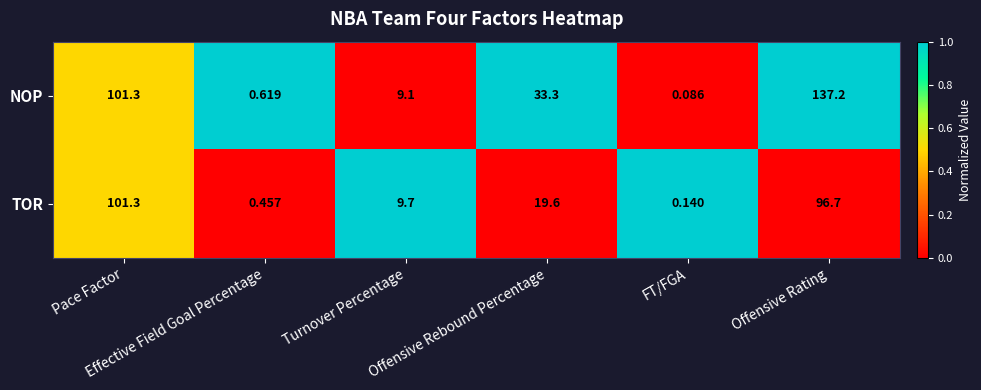

Rank the series by their maximum value, from lowest to highest.

TOR, NOP